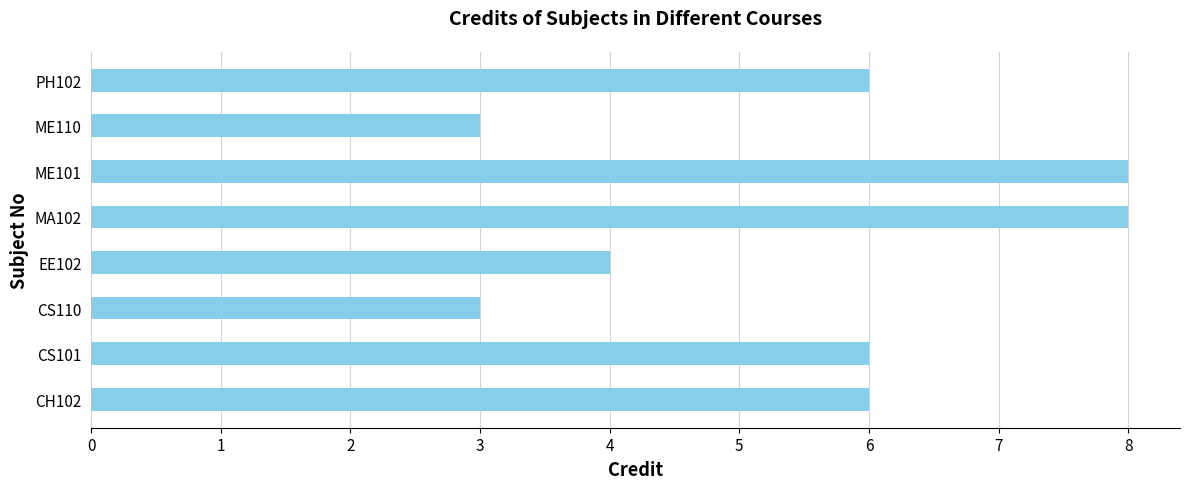

What is the change in value from CS110 to EE102?

+1